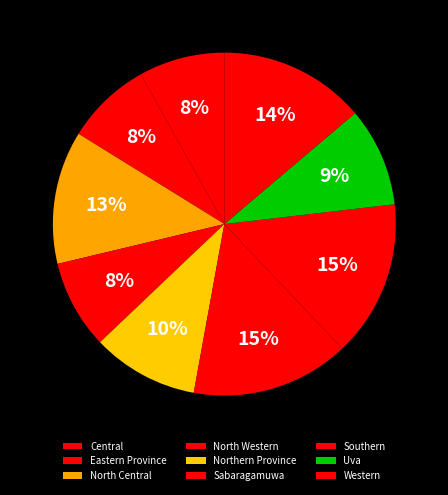

Between Sabaragamuwa and Southern, which is larger?

Sabaragamuwa